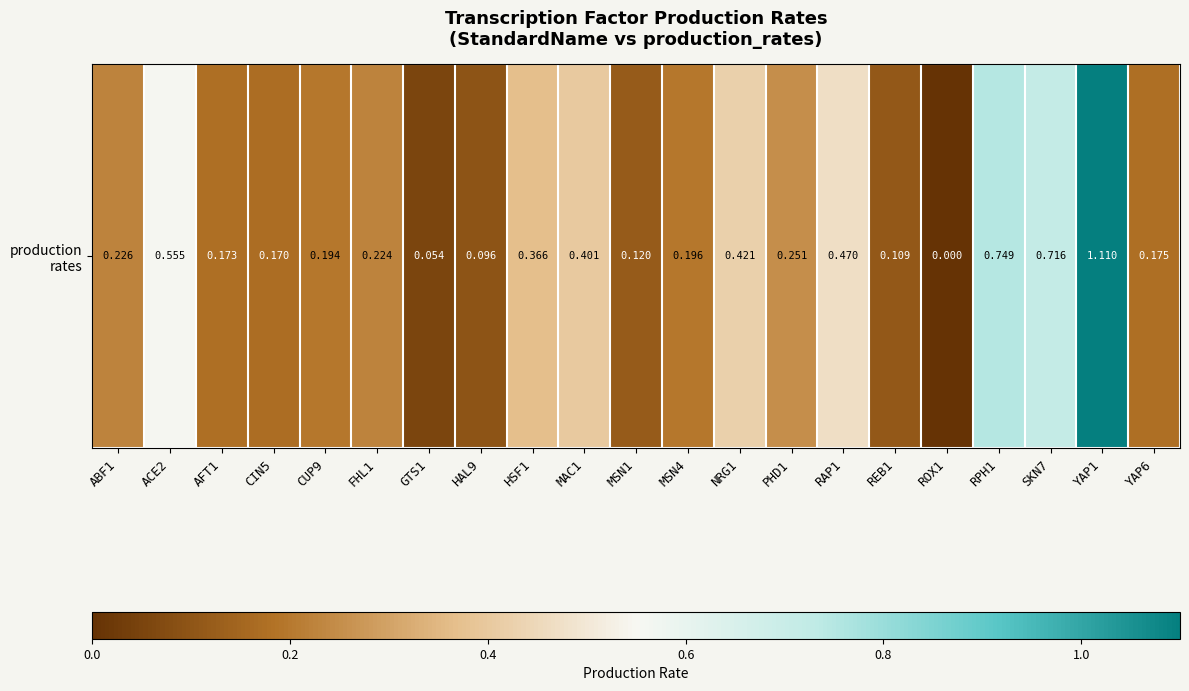

What is the sum of the values at HSF1 and CUP9?

0.6